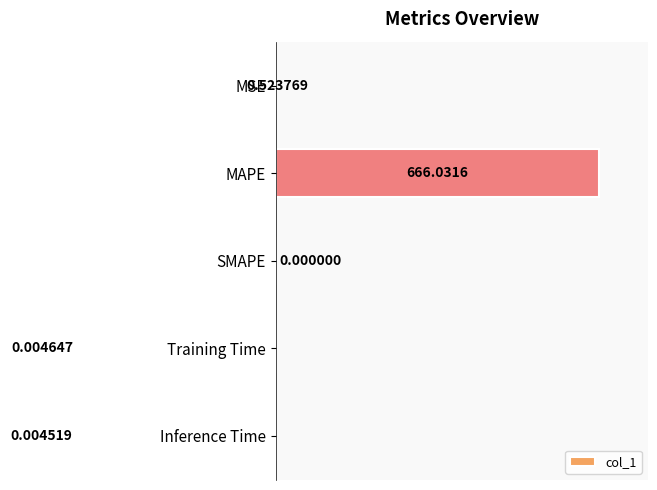

The chart shows a value of 0.0 at SMAPE. True or false?

True